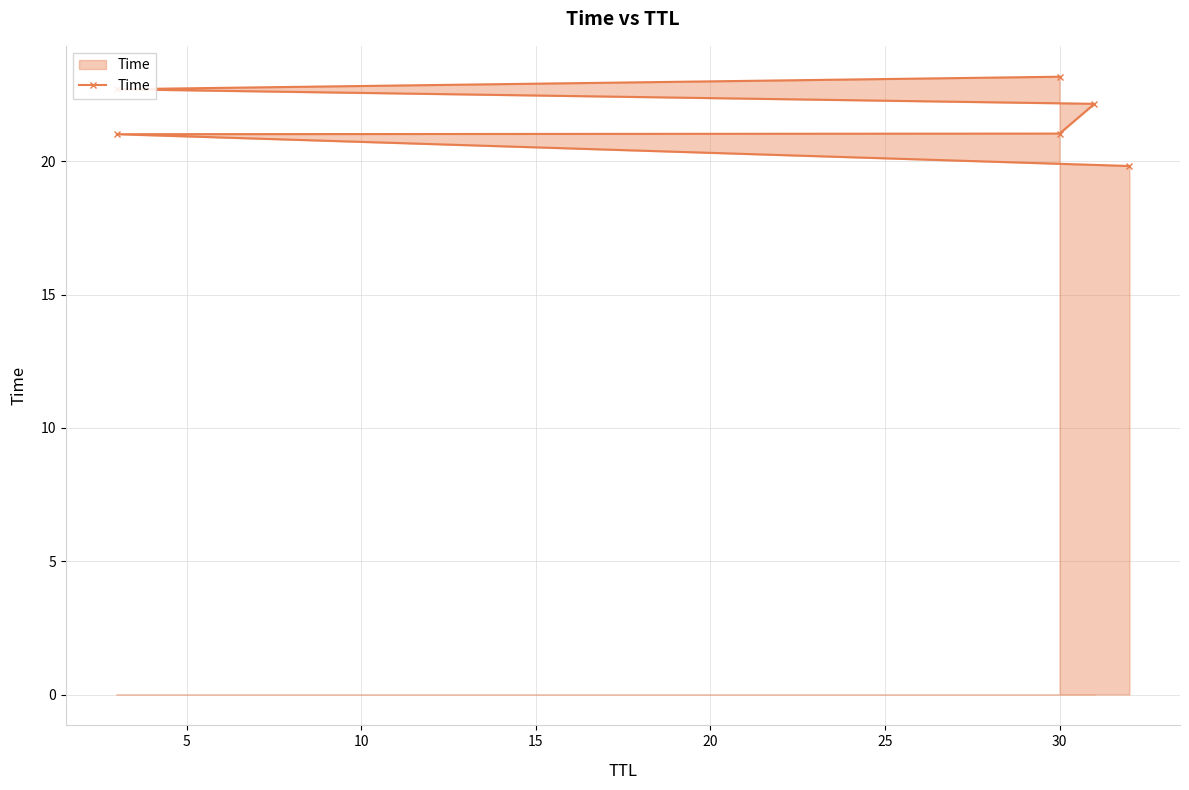

True or false: the data shows 21.0 at 5.

True